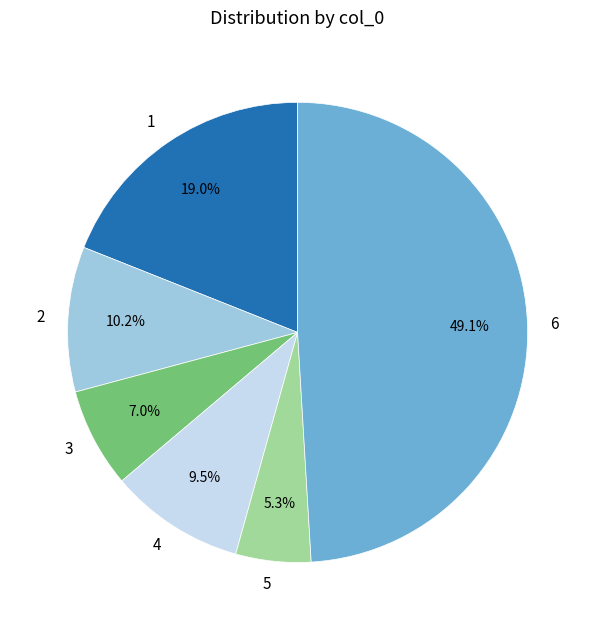

Does 1 represent more than half of the total?

No